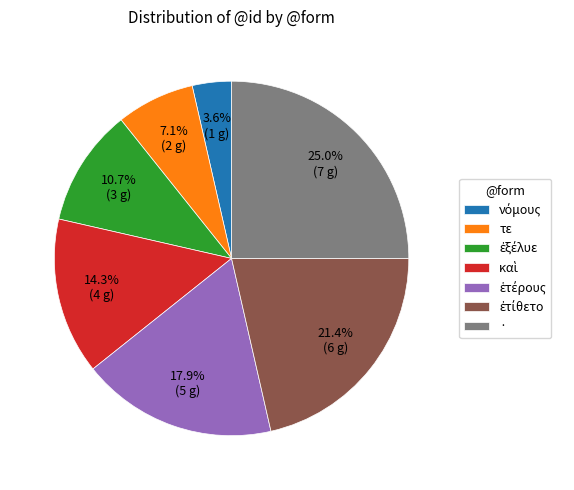

Between τε and ·, which is larger?

·